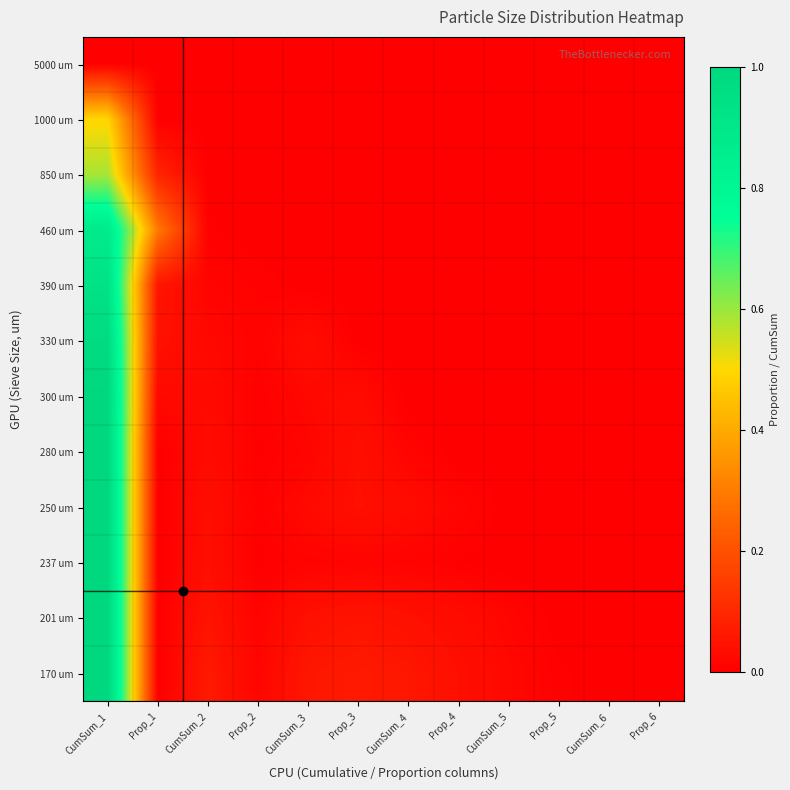

List the series in order of their peak value, lowest first.

5000 um, 1000 um, 850 um, 460 um, 390 um, 330 um, 300 um, 280 um, 250 um, 237 um, 201 um, 170 um